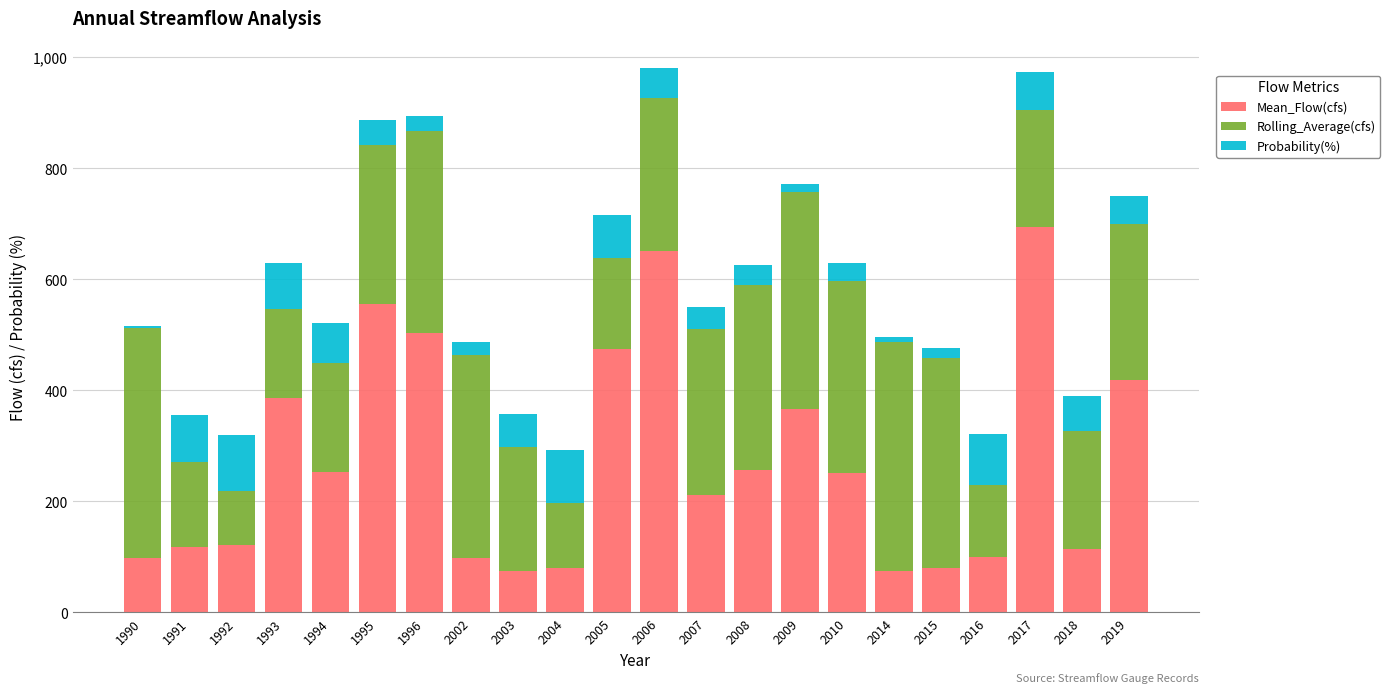

What is the highest value of the Mean_Flow(cfs) series?

694.8